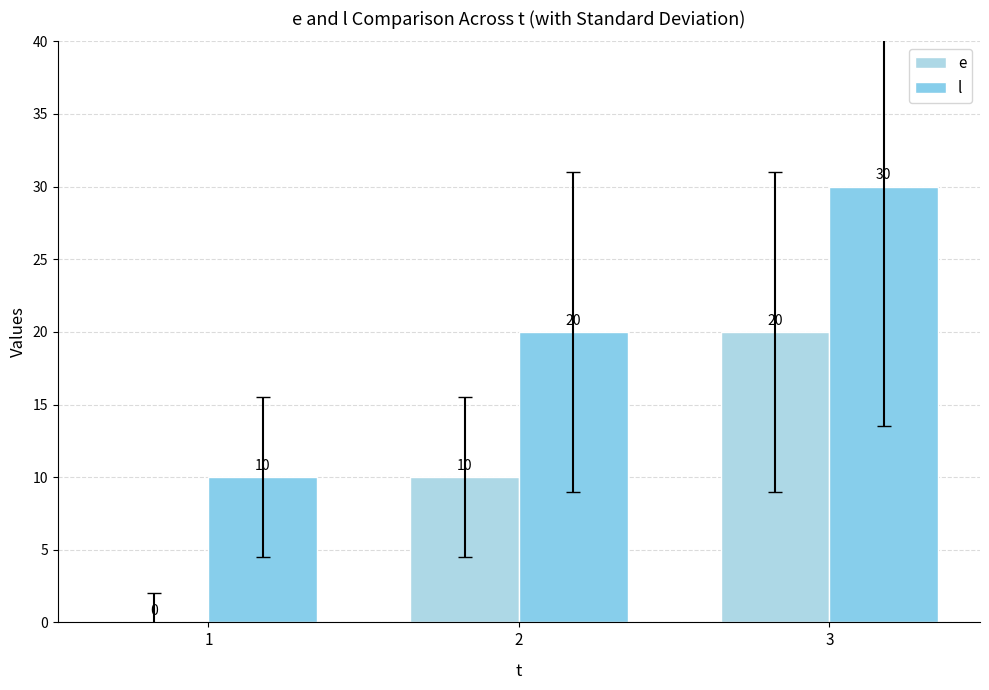

What is the sum of all e values?

30